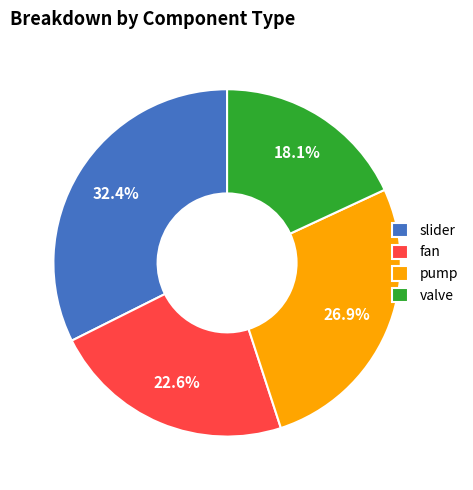

What percentage is the pump slice, to the nearest percent?

27%